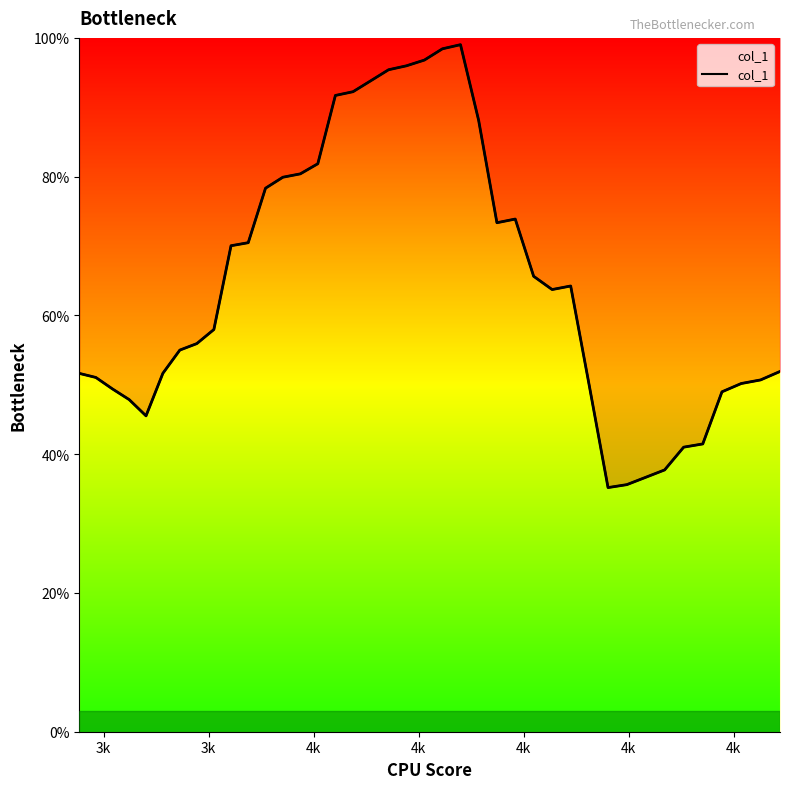

What is the difference between the maximum and second lowest values?

0.6